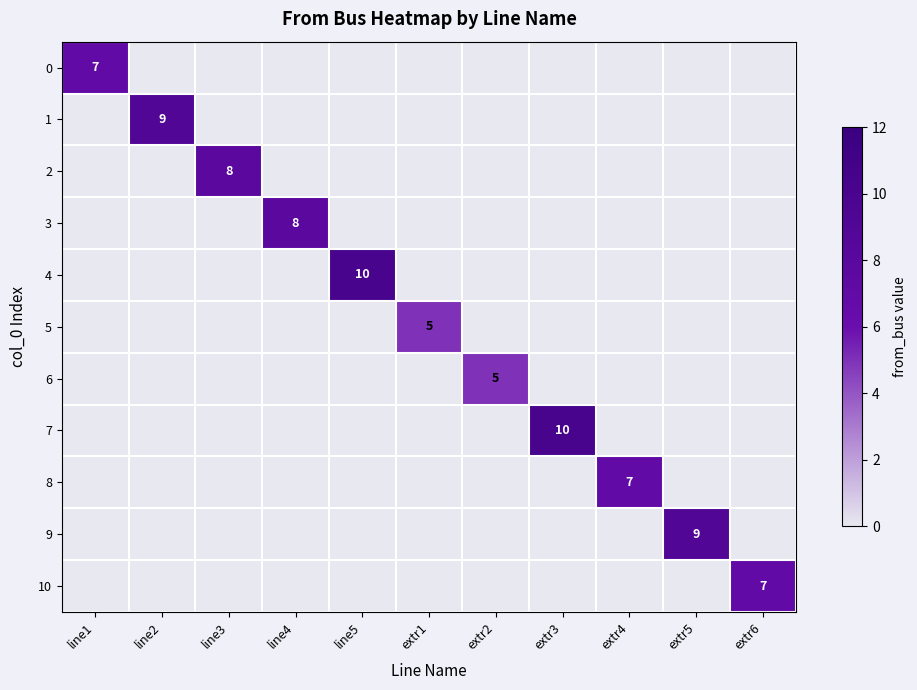

What is the sum of all 8 values?

7